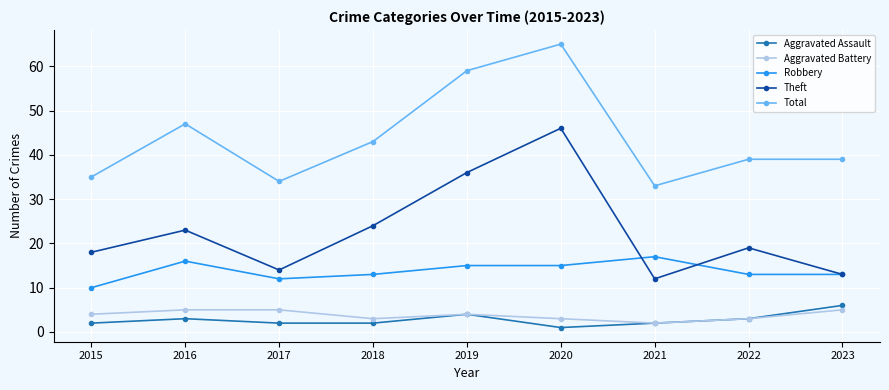

What is the value of the Theft point at the 9th from the left?

13